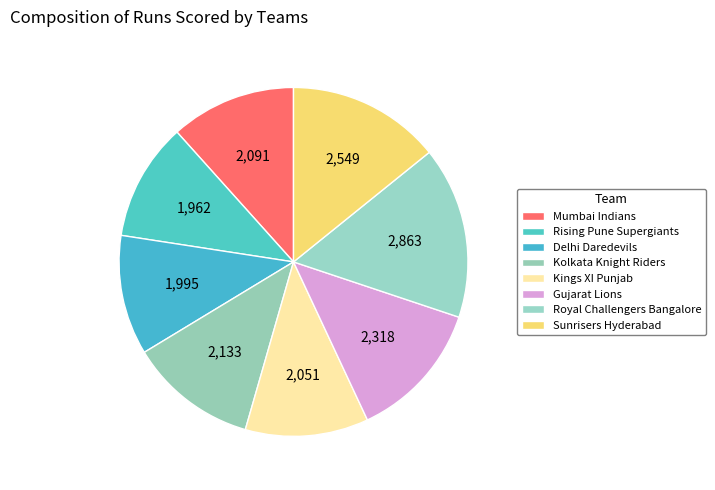

Does any single category account for the majority?

No